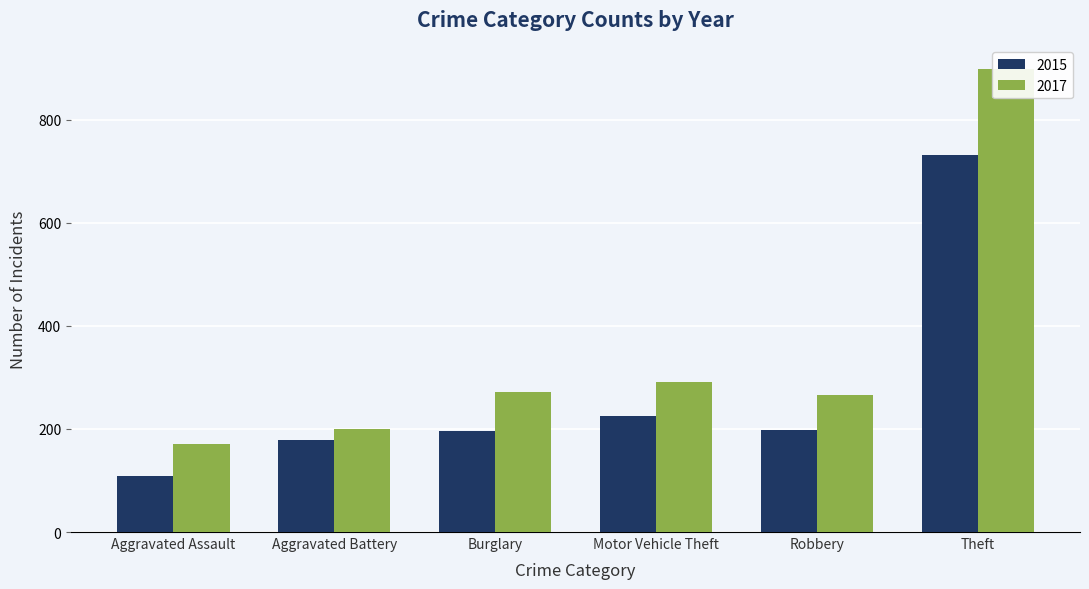

Reading left to right, extract all data points from this chart.

2015: 108	178	196	226	197	732
2017: 171	200	272	292	265	899